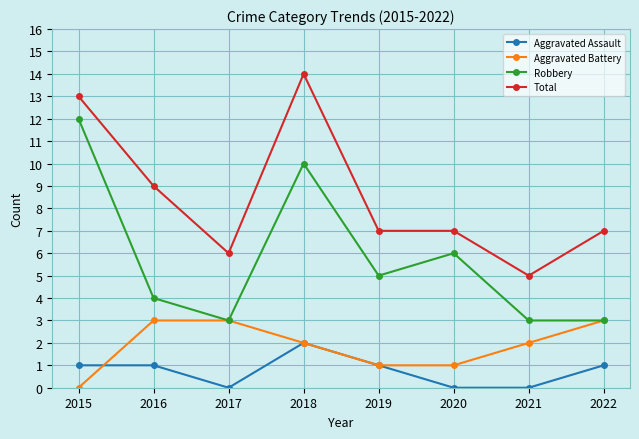

What is the sum of the Total values at 2022 and 2017?

13